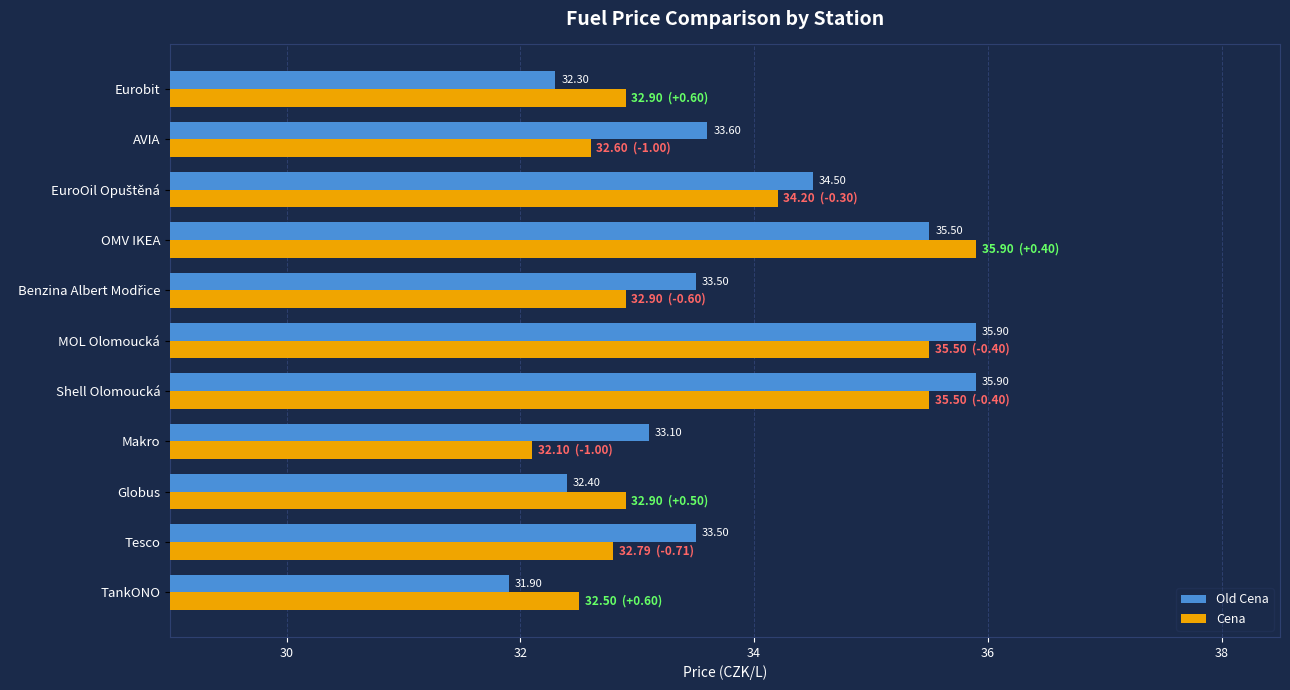

At how many categories does at least one series exceed 33?

8